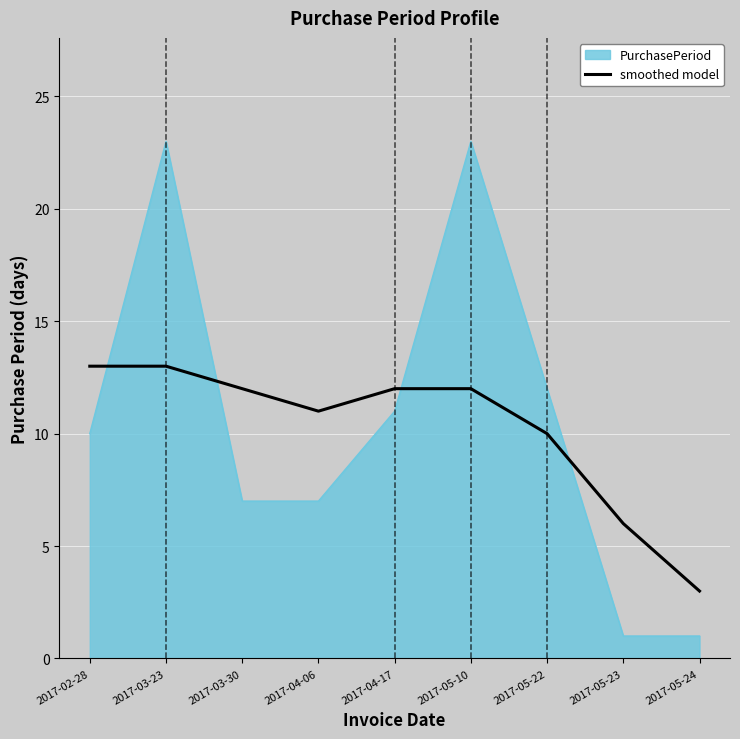

The value of PurchasePeriod at 2017-03-23 is 23. True or false?

True